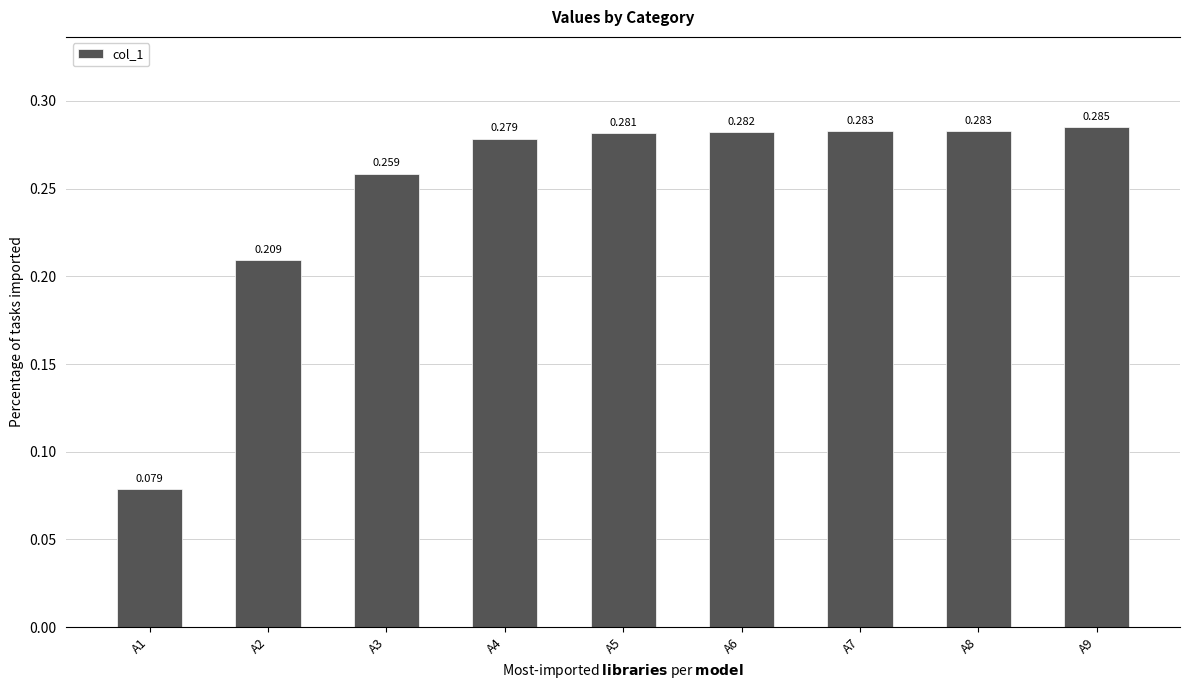

Where is the data nearest to the value 0?

A1